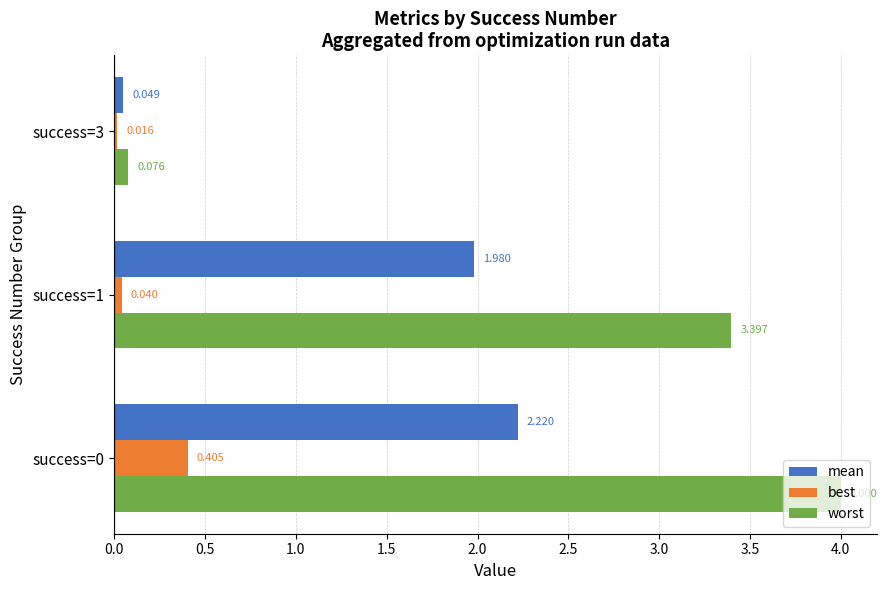

Rank the series by their average value, from highest to lowest.

worst, mean, best